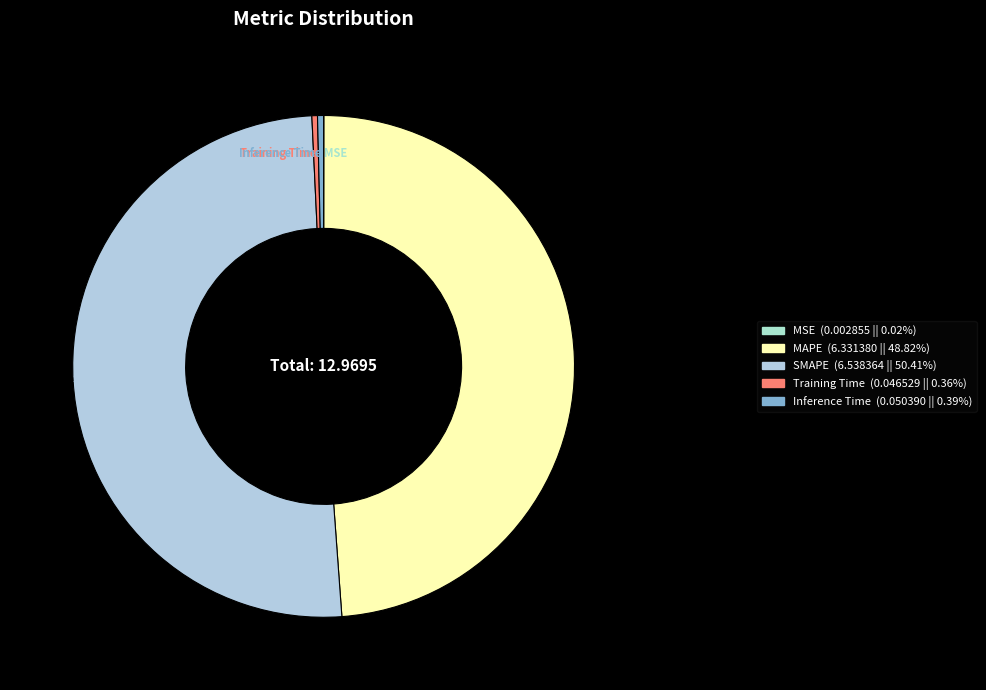

Which slice is the largest?

SMAPE